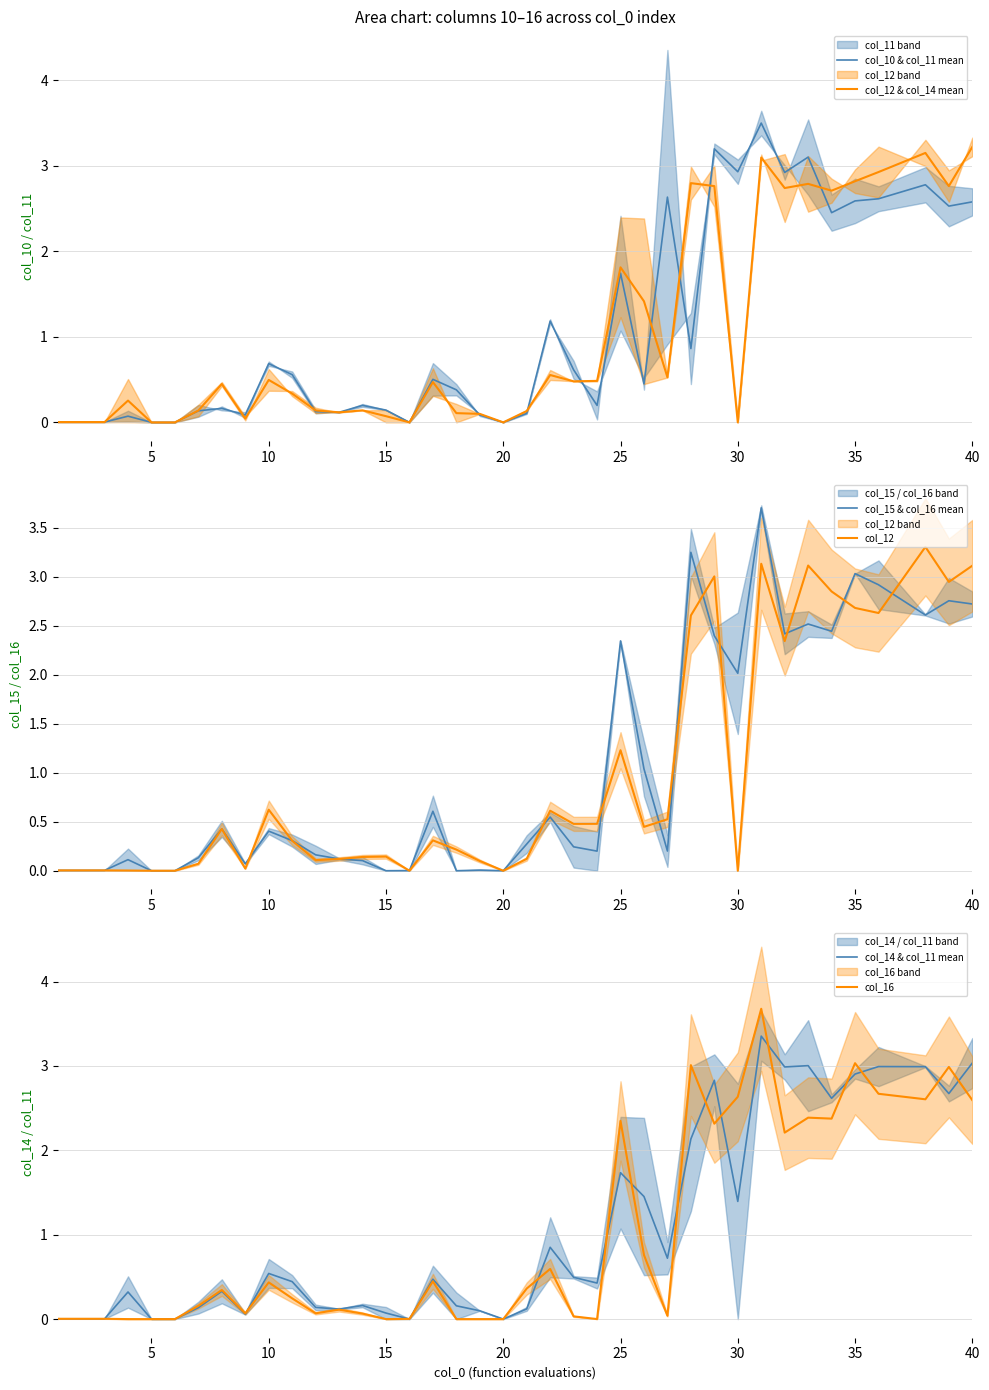

True or false: col_10 & col_11 mean has a value of 3.9 at 40.

False